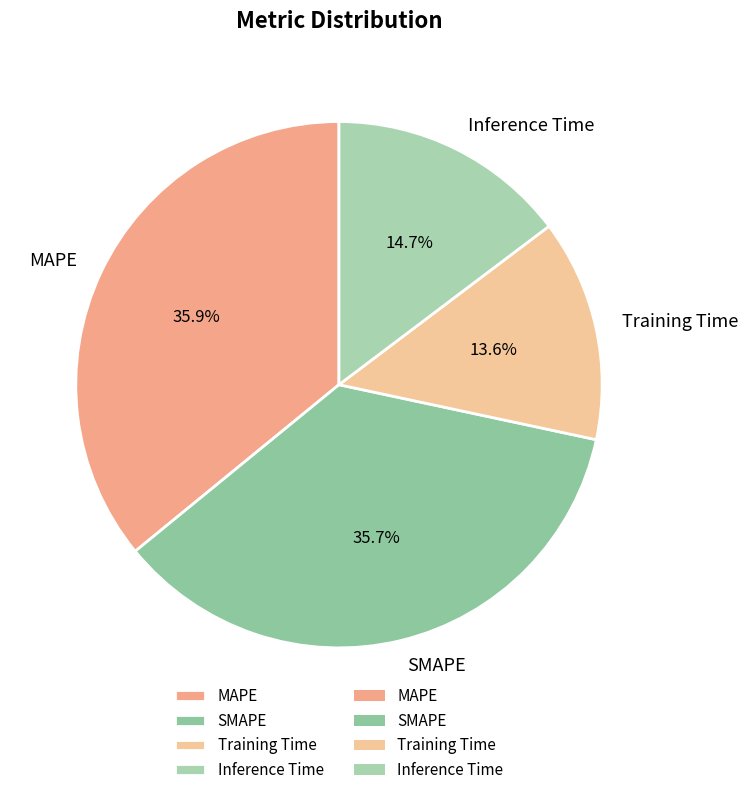

How many segments does this pie chart have?

4